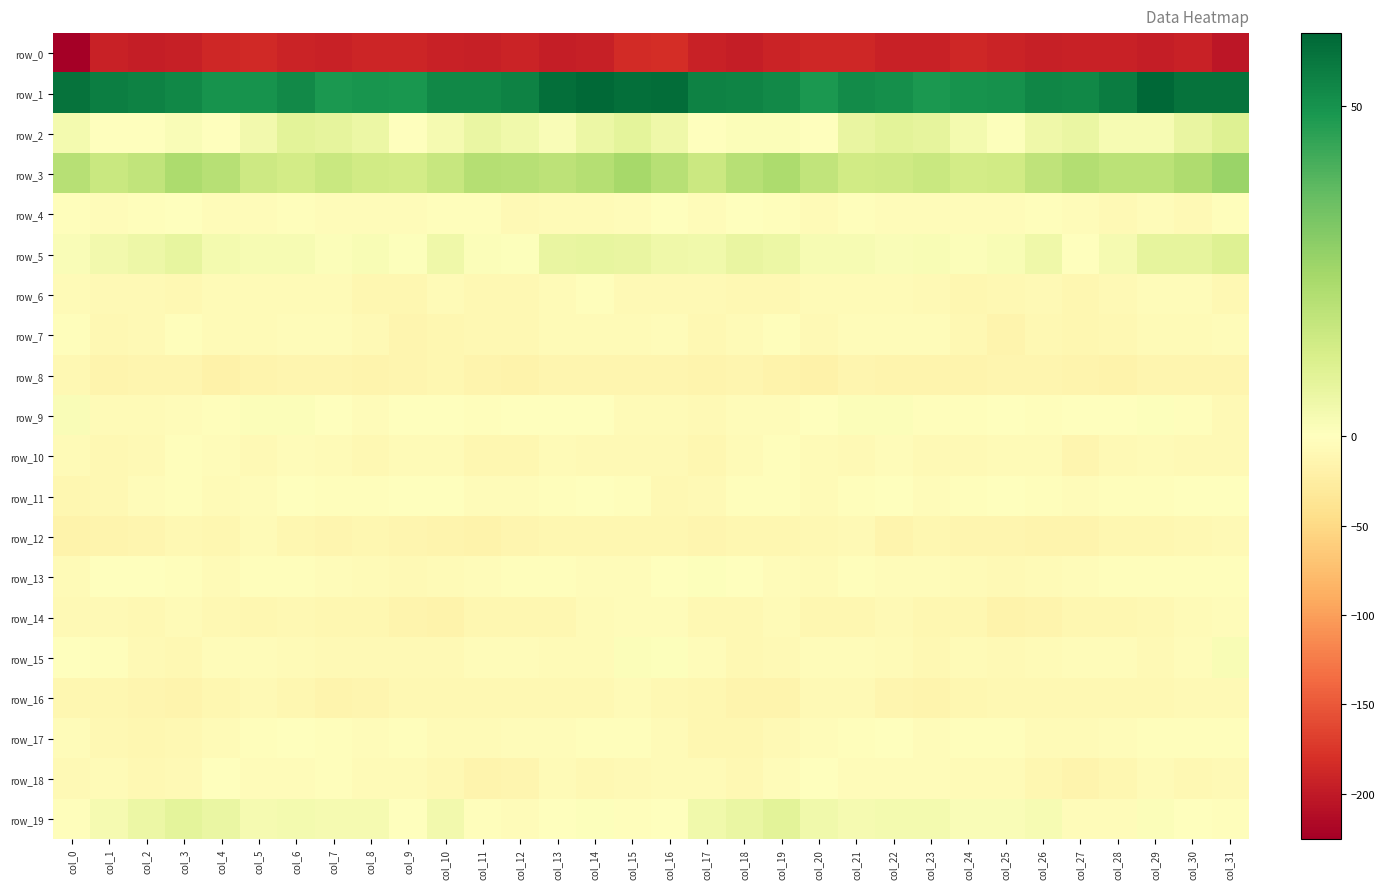

What is the spread (max minus min) of values at col_21?

238.6